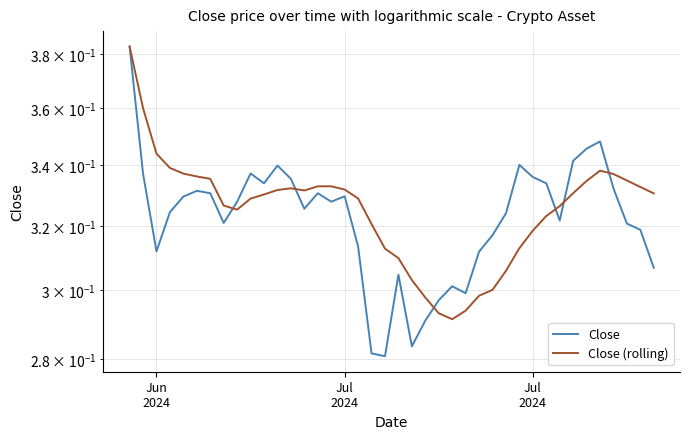

How many times do Close and Close (rolling) cross each other?

6